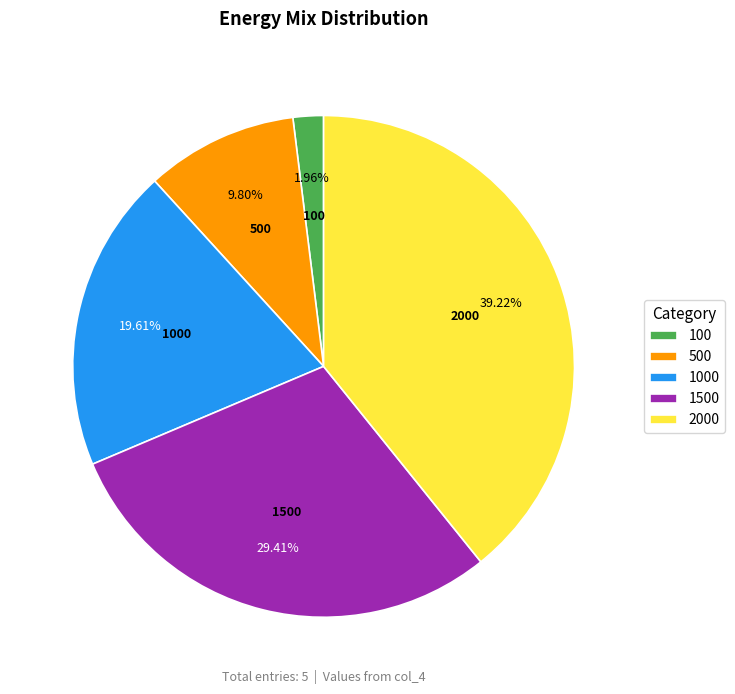

What is the ratio of the value at 100 to the value at 500?

0.2